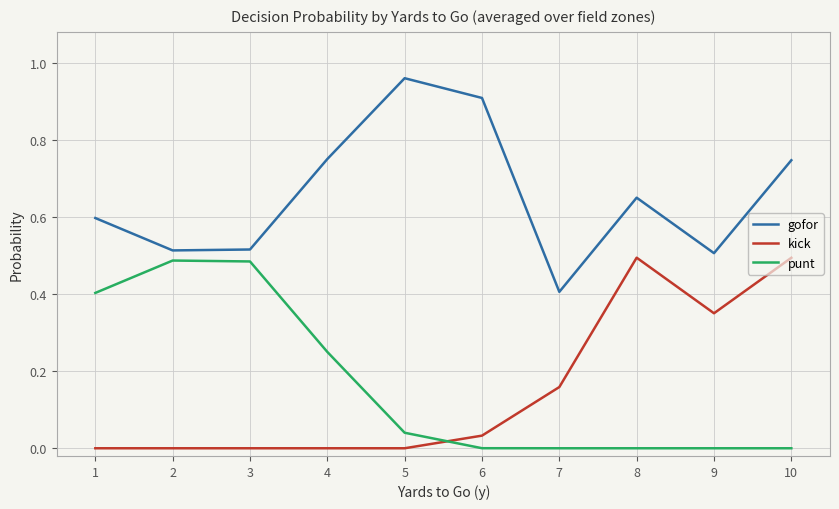

True or false: gofor and kick cross at least once.

False